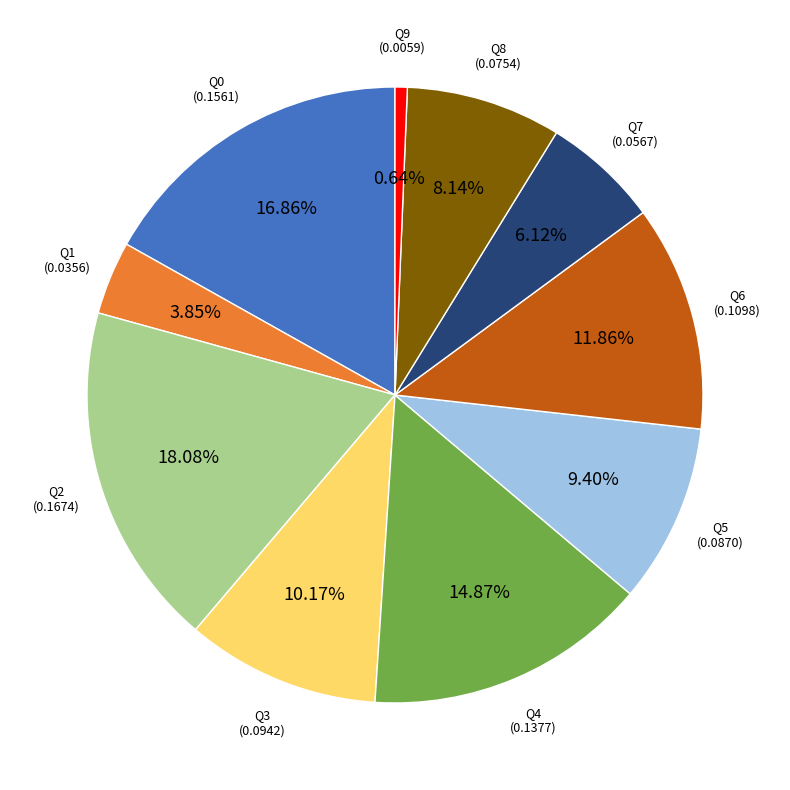

How many slices are in this pie chart?

10